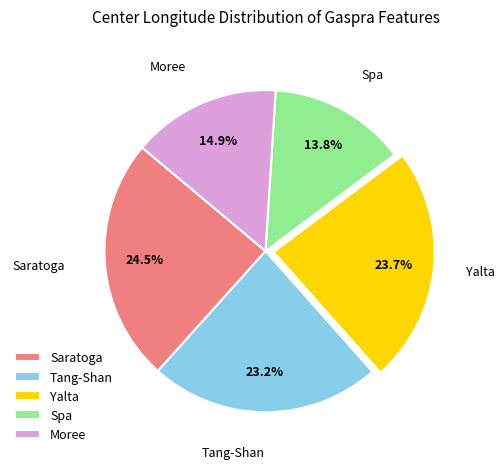

To the nearest percent, what portion does Yalta represent?

24%